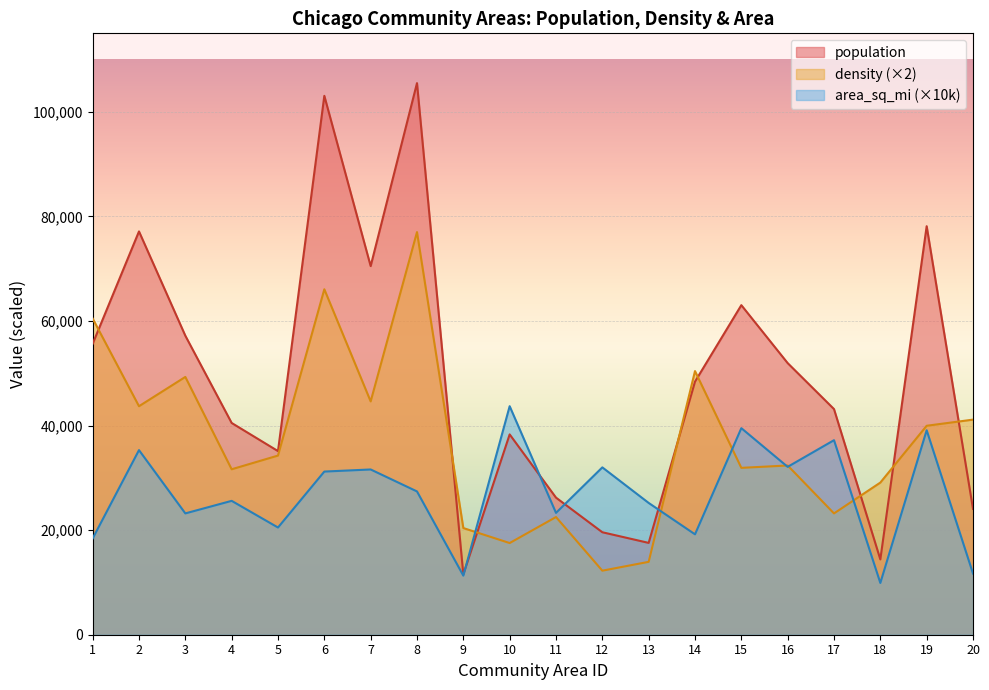

What is the value of the area_sq_mi point at the 19th from the left?

39100.0